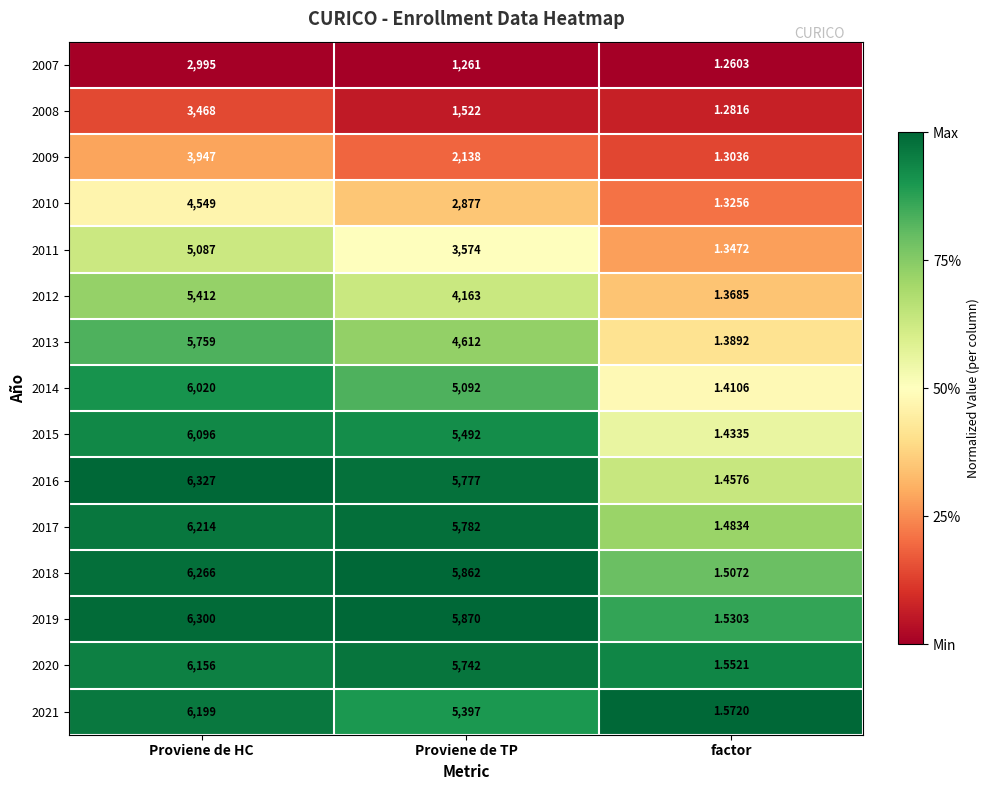

What is the maximum value shown in the chart?

6327.0